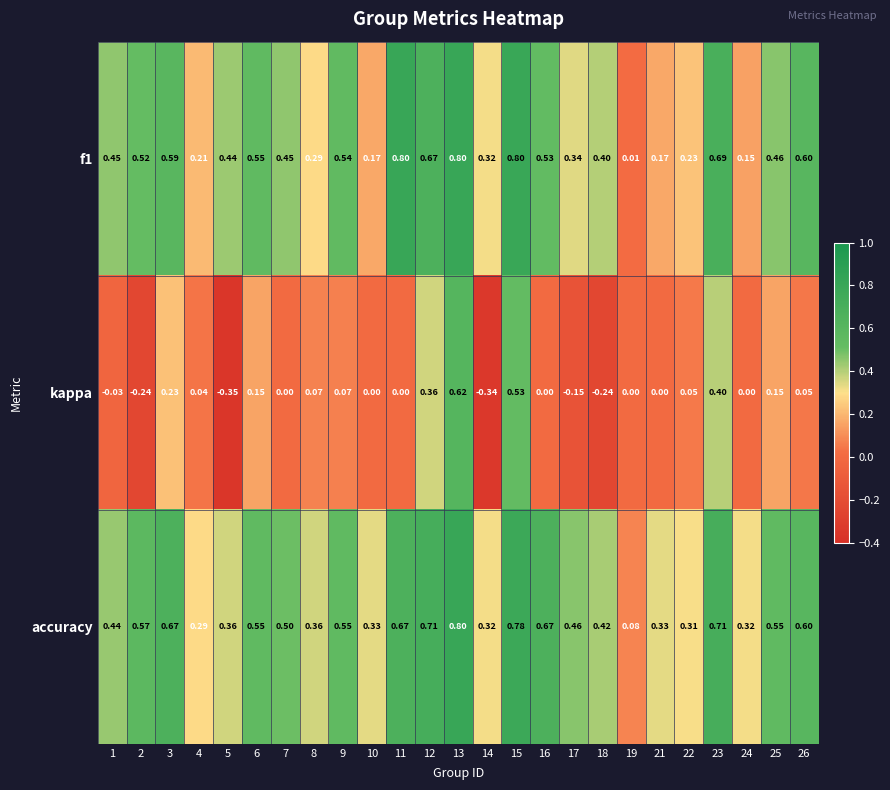

Which series changed the most between 10 and 14?

kappa